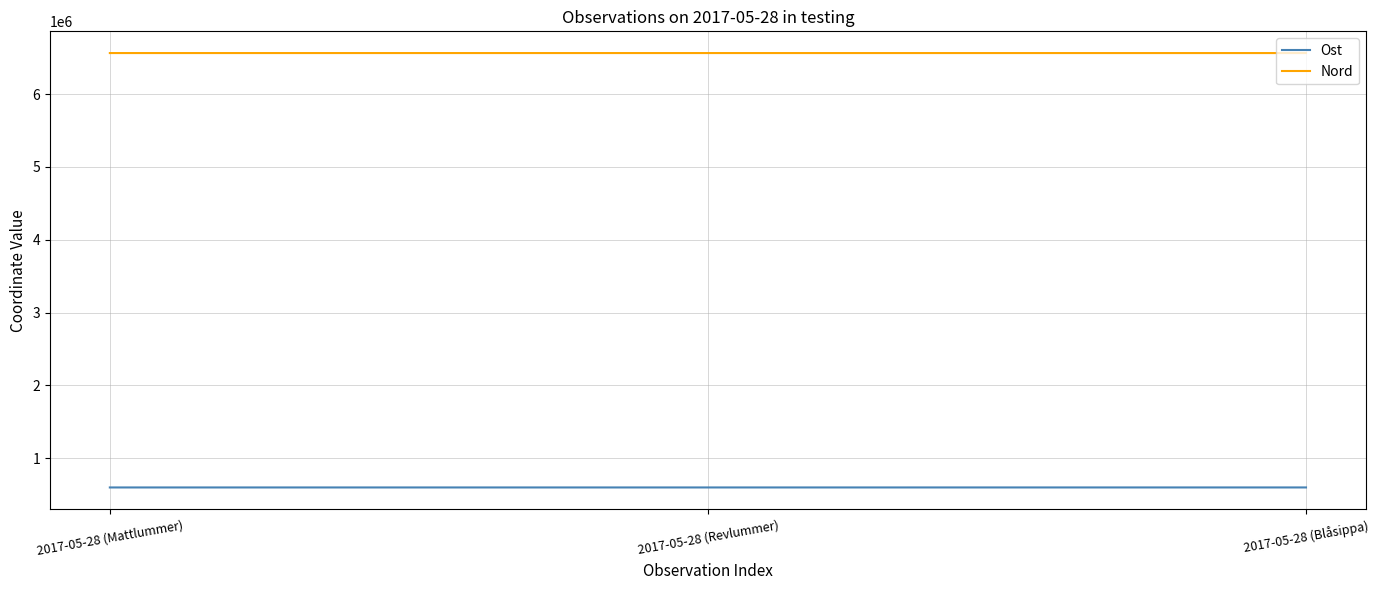

What is the difference between the highest and lowest values at 2017-05-28 (Blåsippa)?

5969626.9